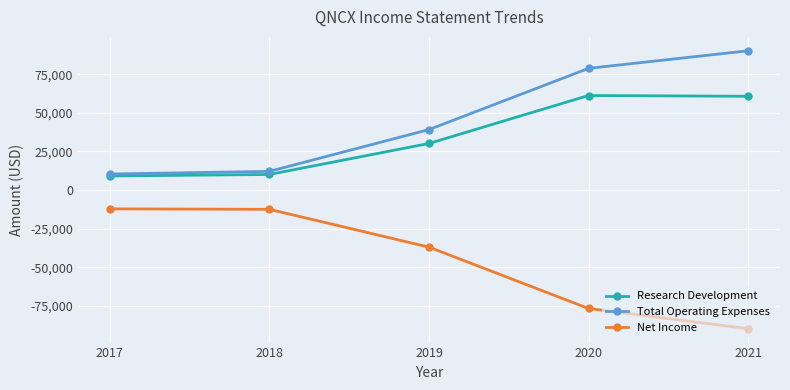

True or false: Net Income and Total Operating Expenses cross at least once.

False